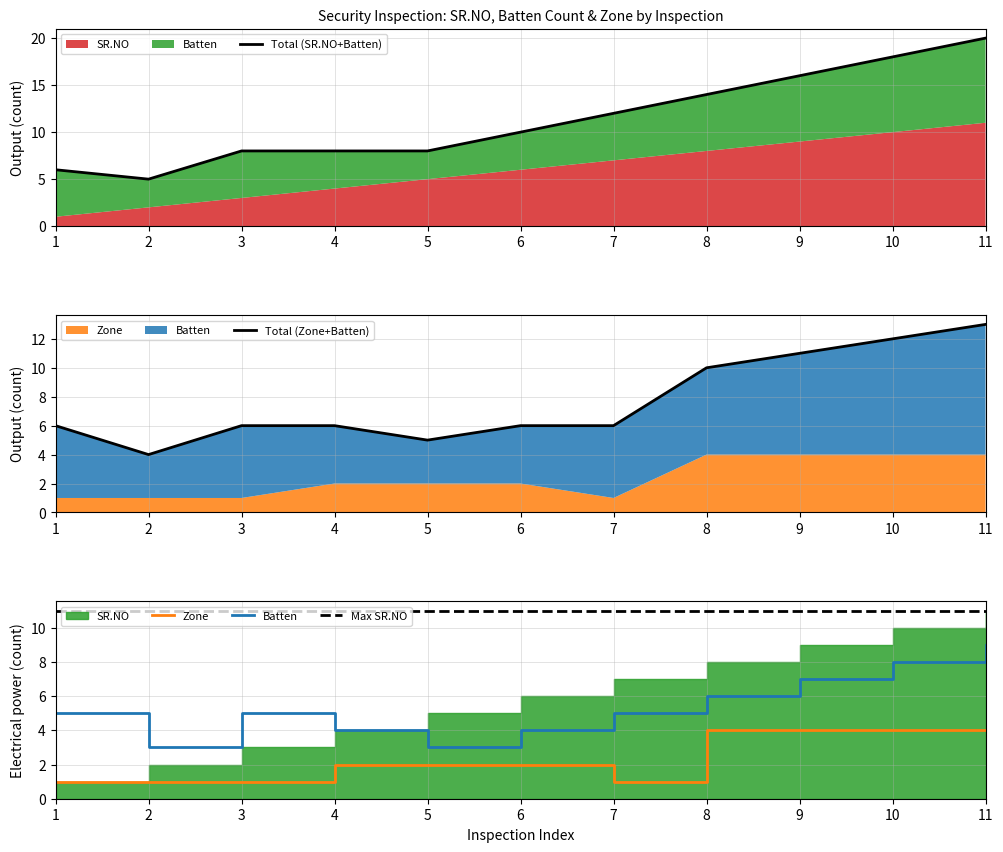

True or false: Batten and Zone cross at least once.

False